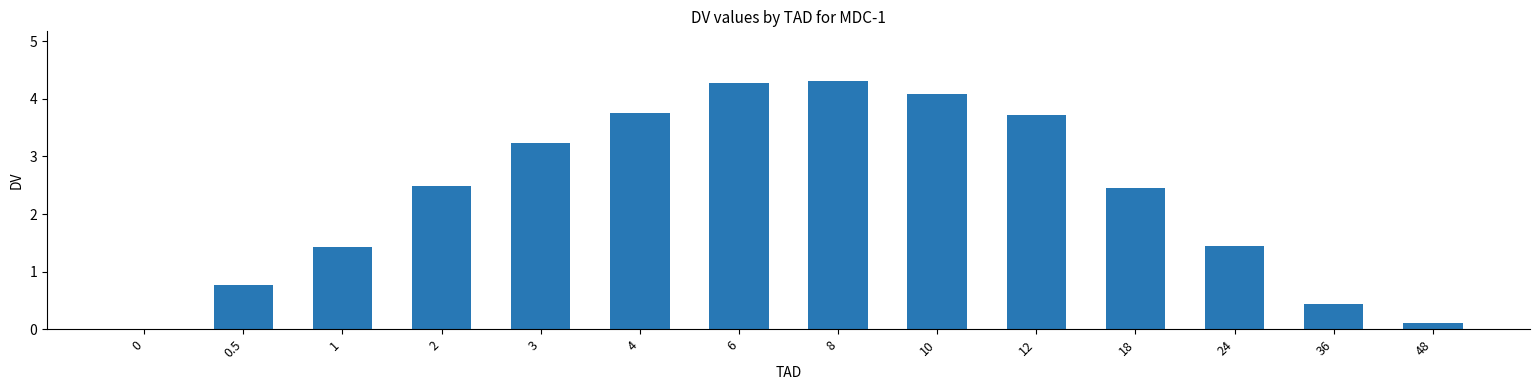

What is the greatest value displayed?

4.3